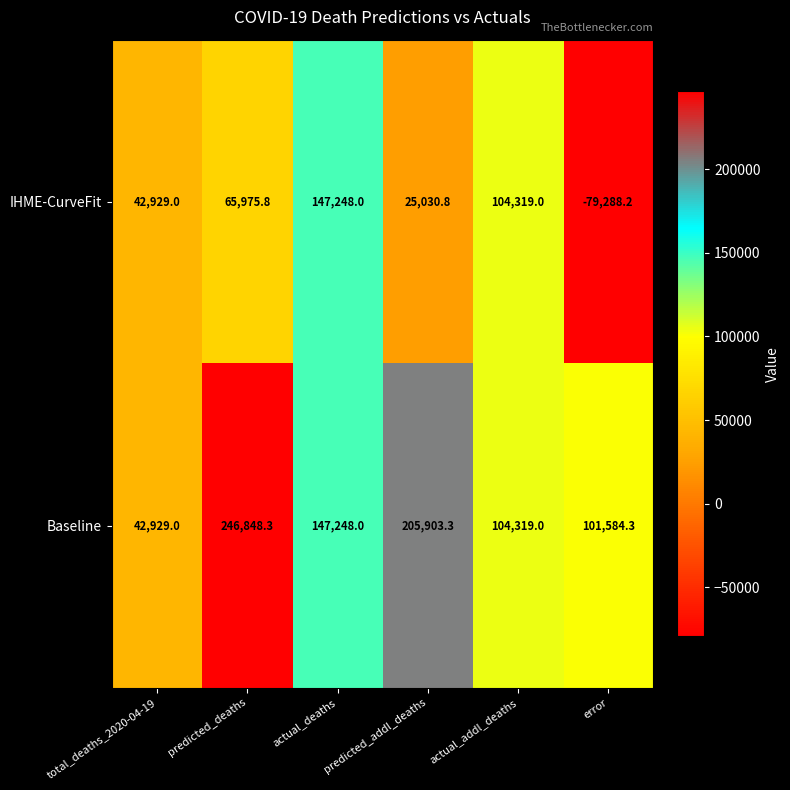

What is the difference between the maximum and minimum values in the IHME-CurveFit series?

226536.2